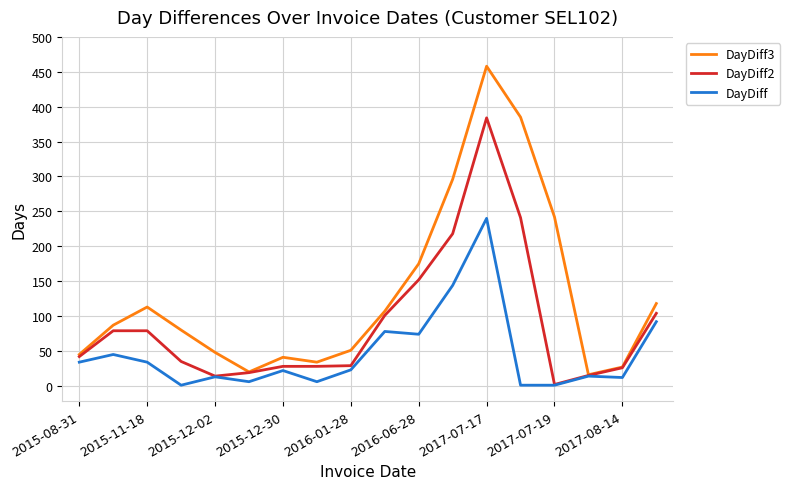

How many lines are shown in the chart?

3